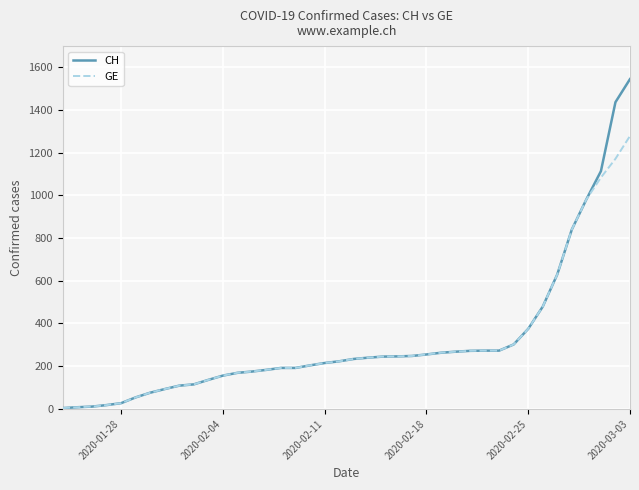

What is the highest value of the GE series?

1278